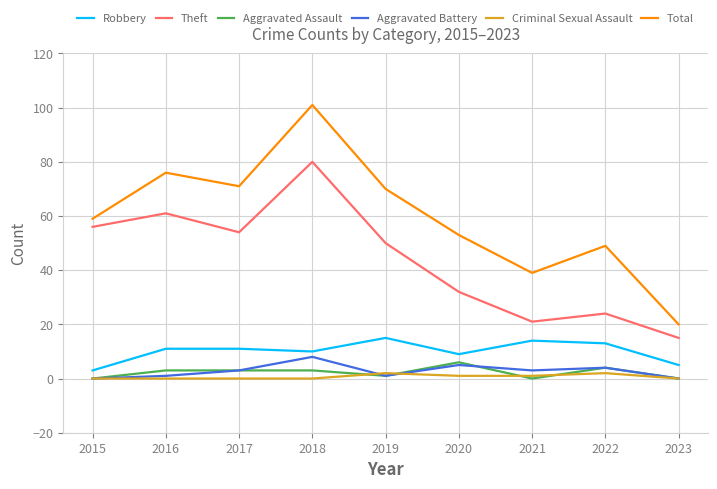

The Total series shows 76 at 2016. True or false?

True